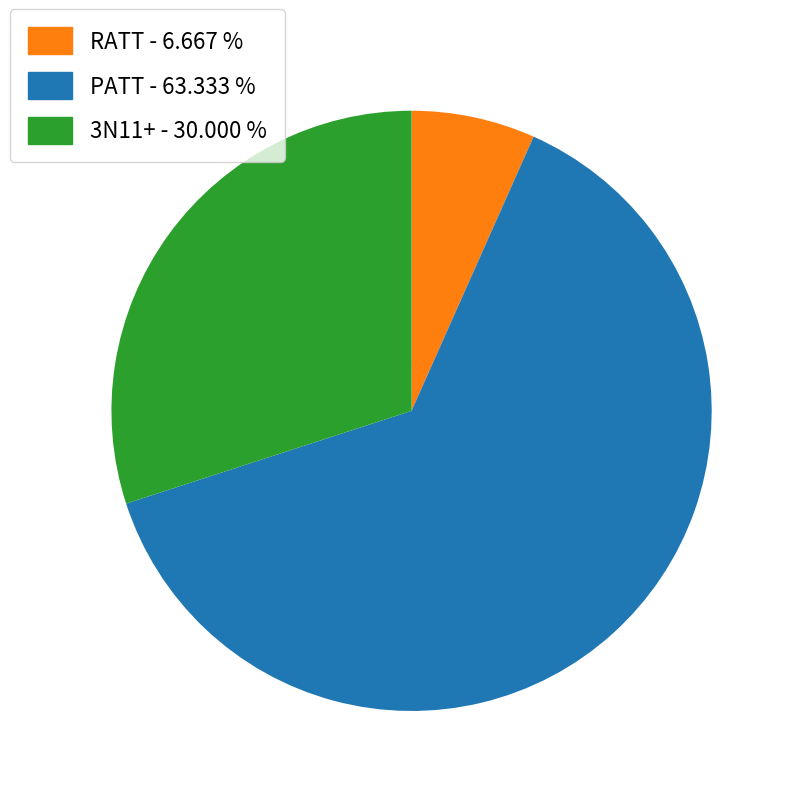

Is the sum of PATT and 3N11+ greater than half?

Yes